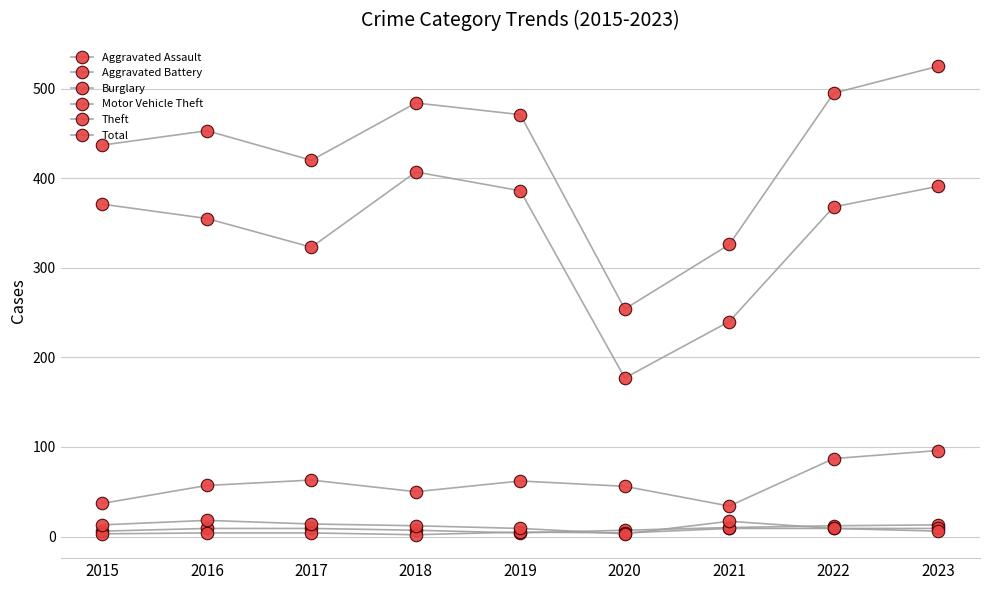

Reading right to left, what are all the values shown in this chart?

Aggravated Assault: 13	12	10	7	4	7	9	9	6
Aggravated Battery: 9	9	9	4	5	2	4	4	3
Burglary: 6	9	17	3	9	12	14	18	13
Motor Vehicle Theft: 96	87	34	56	62	50	63	57	37
Theft: 391	368	240	177	386	407	323	355	371
Total: 525	495	326	254	471	484	420	453	437